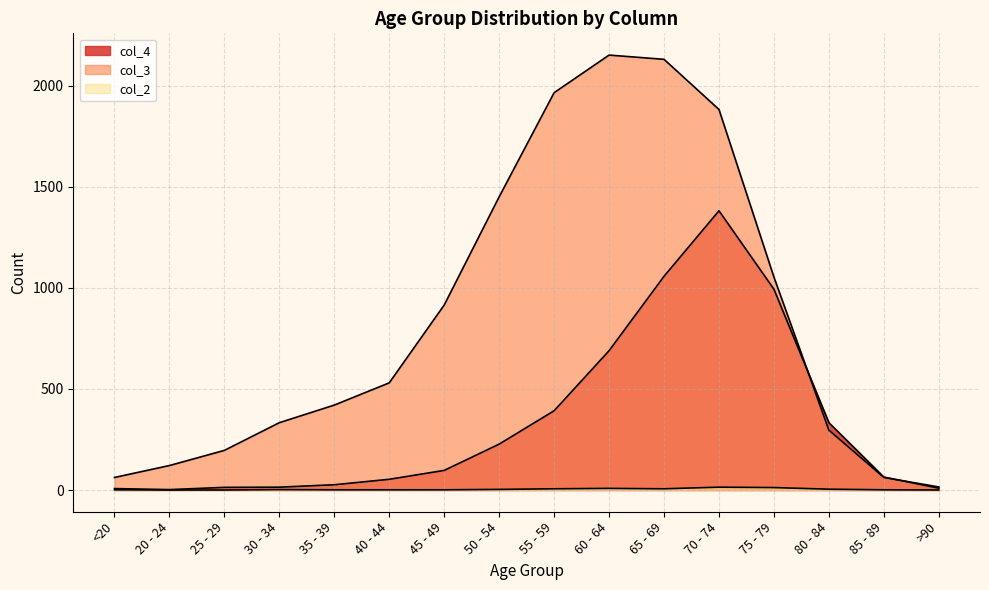

At which category does col_3 reach its first local peak?

60 - 64